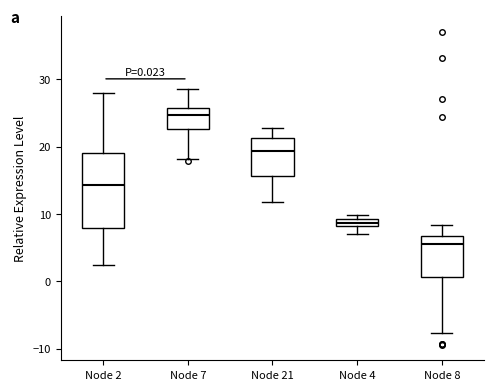

Which box is the tallest, from its lower edge to its upper edge?

Node 2